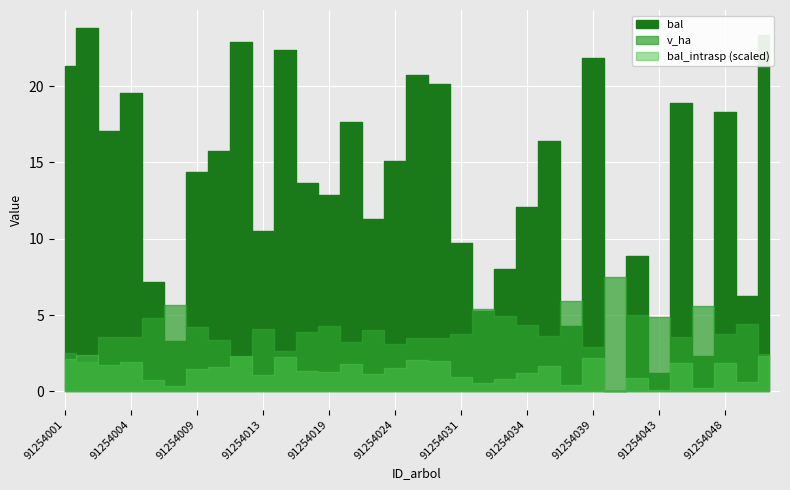

How many lines are shown in the chart?

3